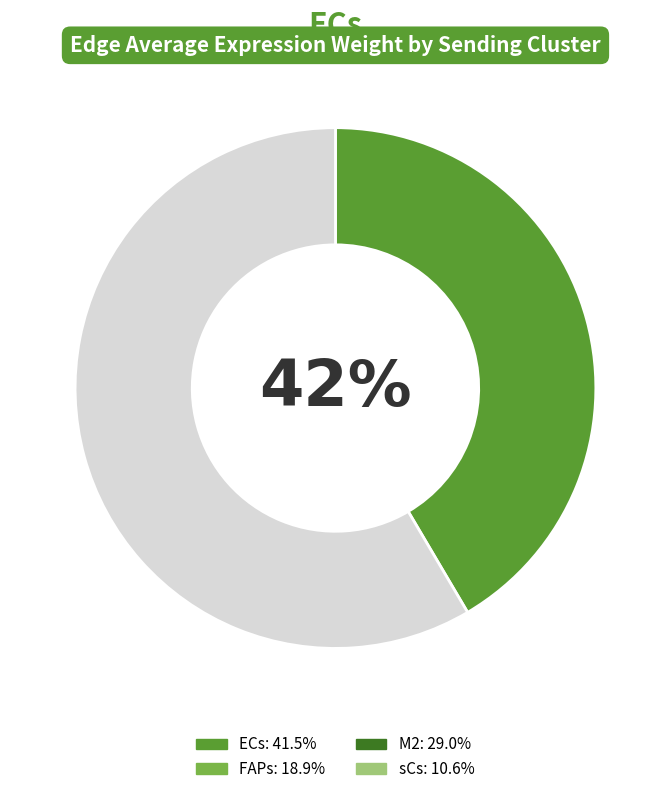

Does any single category account for the majority?

Yes